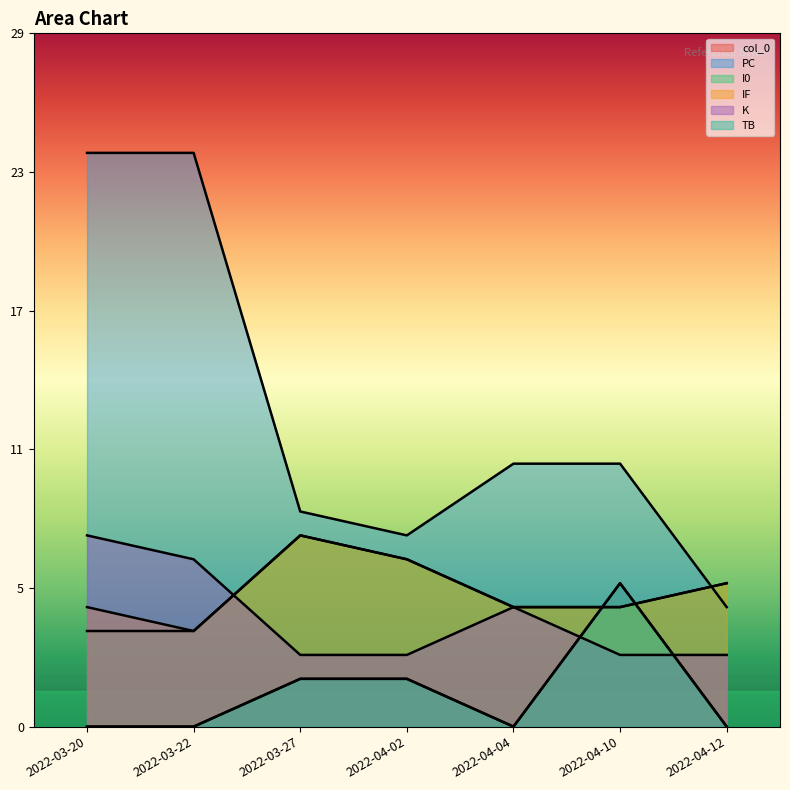

Reading left to right, transcribe all the data shown in this chart.

col_0: 0	0	2	2	0	6	0
PC: 24	24	9	8	11	11	5
I0: 4	4	8	7	5	5	6
IF: 5	4	8	7	5	5	6
K: 8	7	3	3	5	3	3
TB: 0	0	2	2	0	6	0